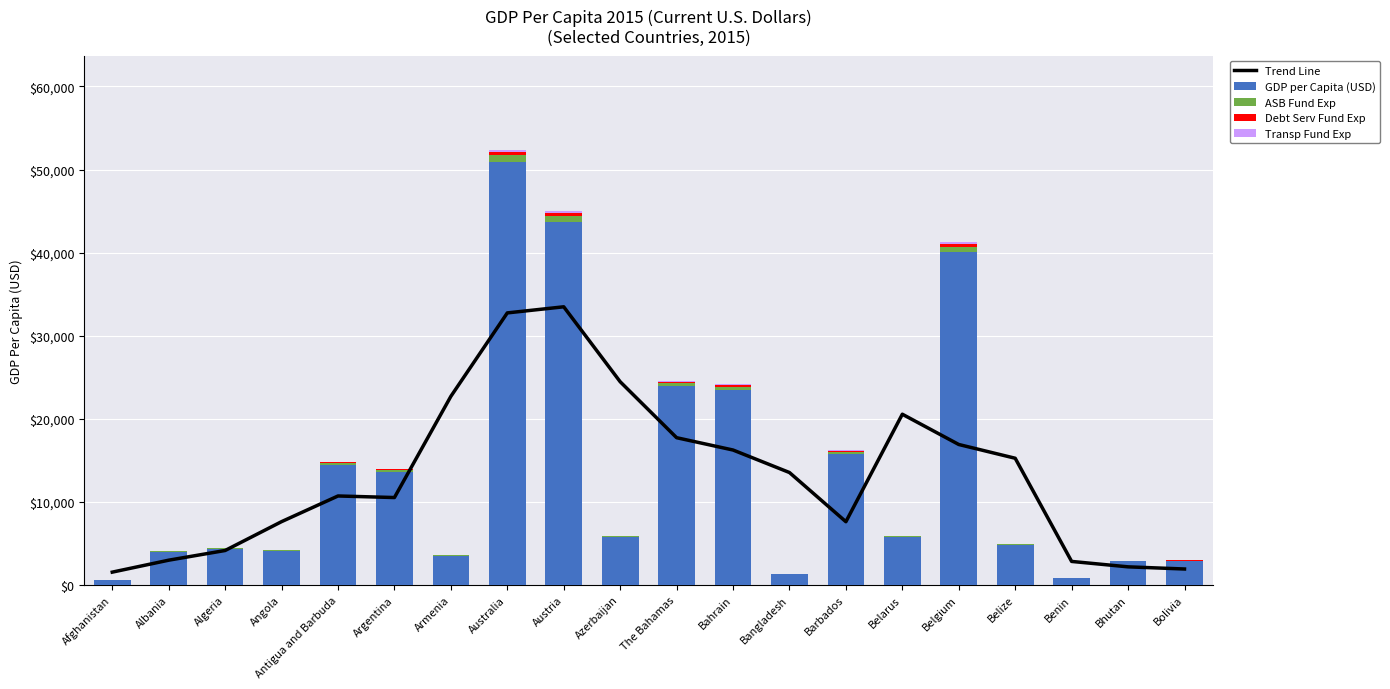

Read the Debt Serv Fund Exp value at Bahrain.

188.1